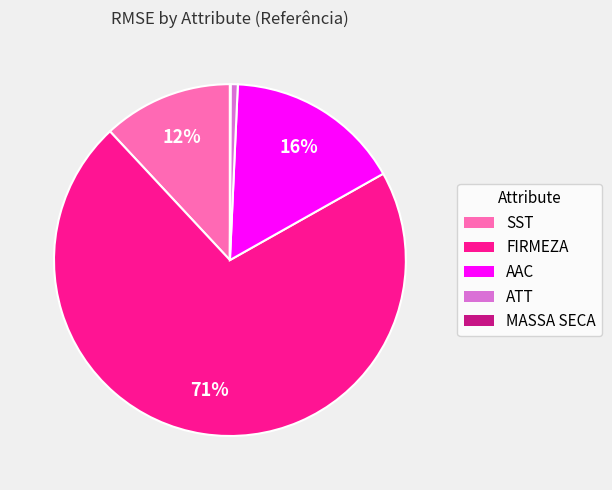

What is the majority slice?

FIRMEZA